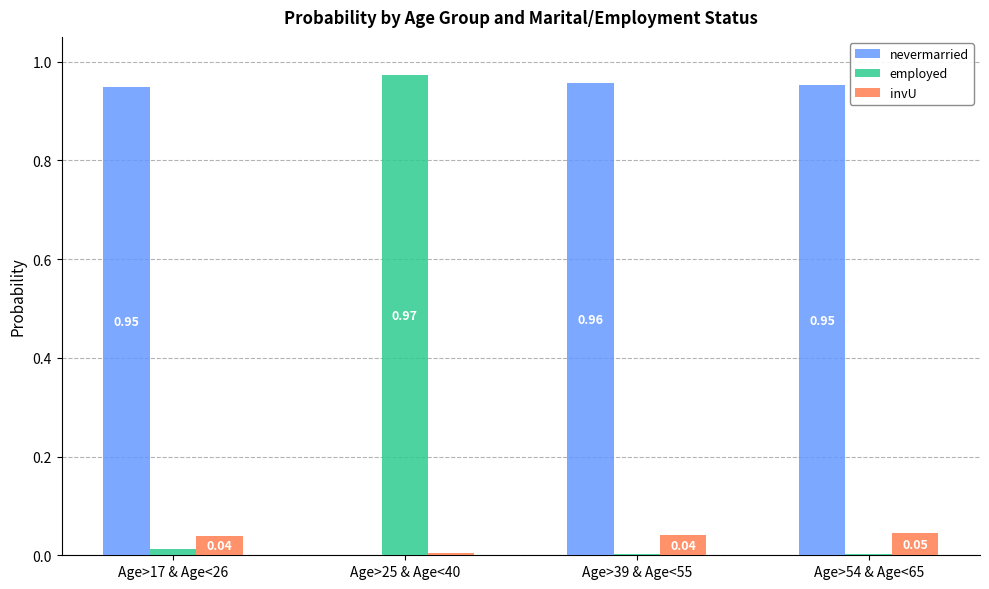

Which series has the largest total across all categories?

nevermarried